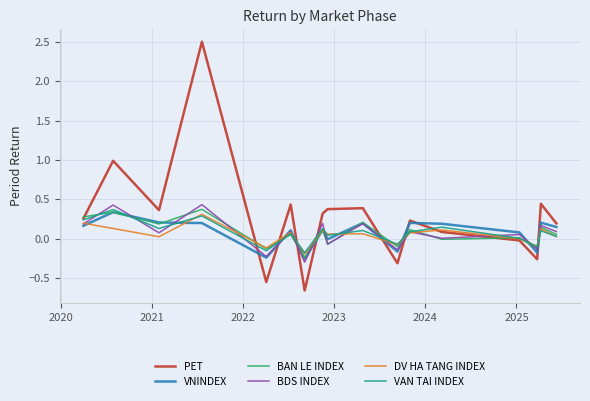

In DV HA TANG INDEX, how many points are higher than both neighbors (excluding endpoints)?

6